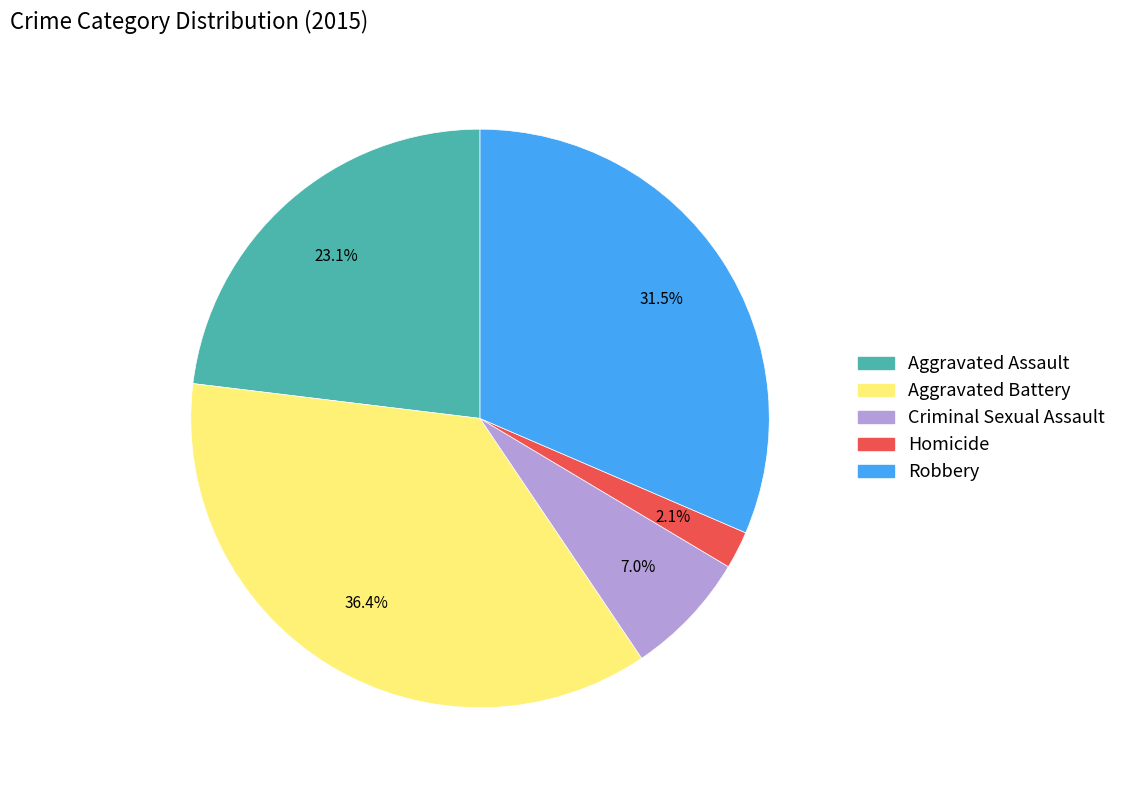

Between Aggravated Assault and Aggravated Battery, which is larger?

Aggravated Battery